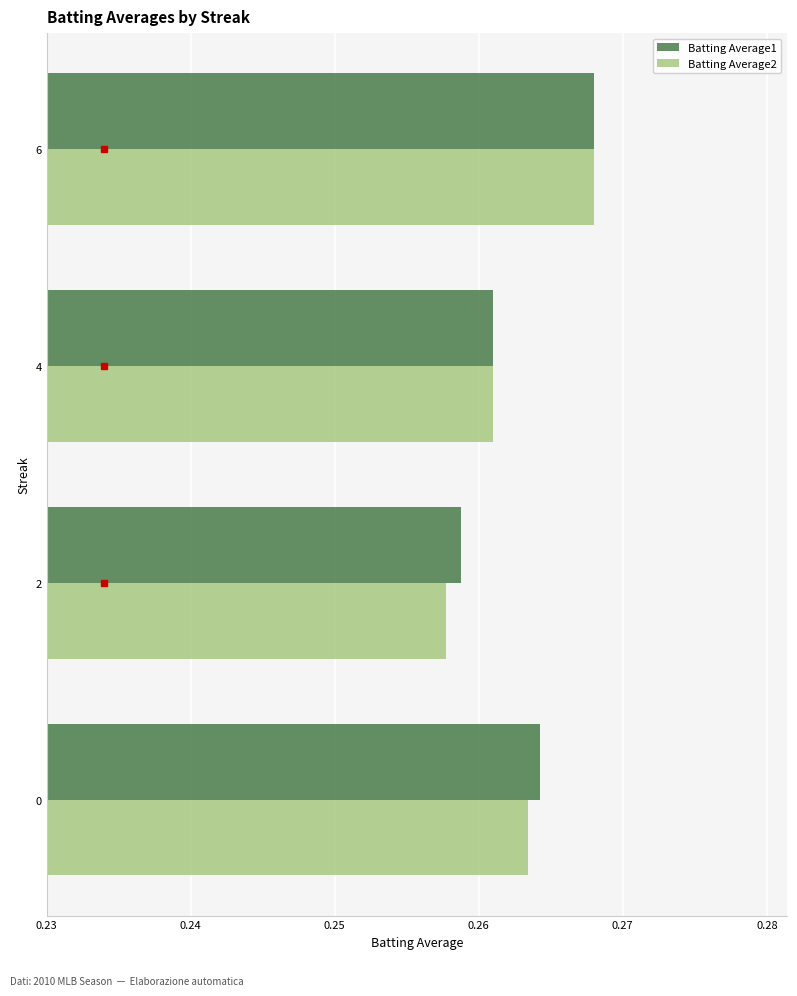

List the labels in order of Batting Average1 value, largest first.

6, 0, 4, 2